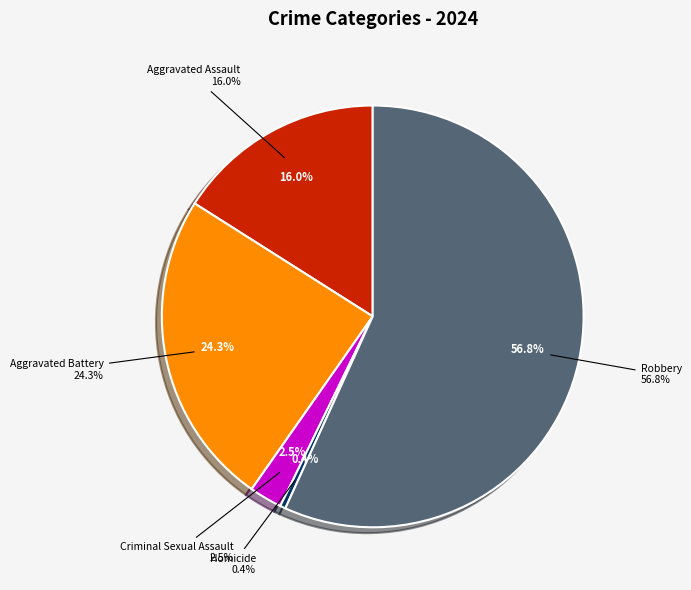

Do Homicide and Criminal Sexual Assault together represent more than half of the pie?

No